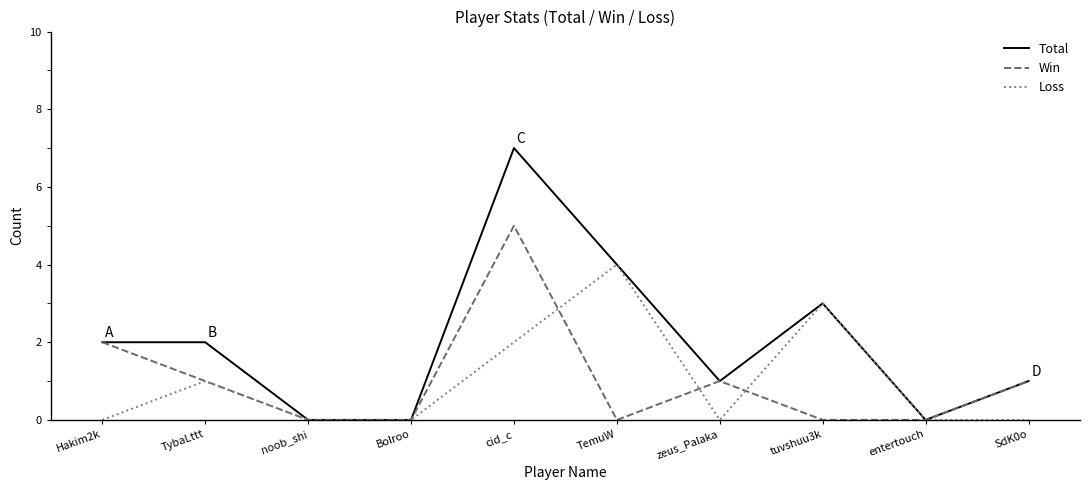

Which series has the largest total across all categories?

Total